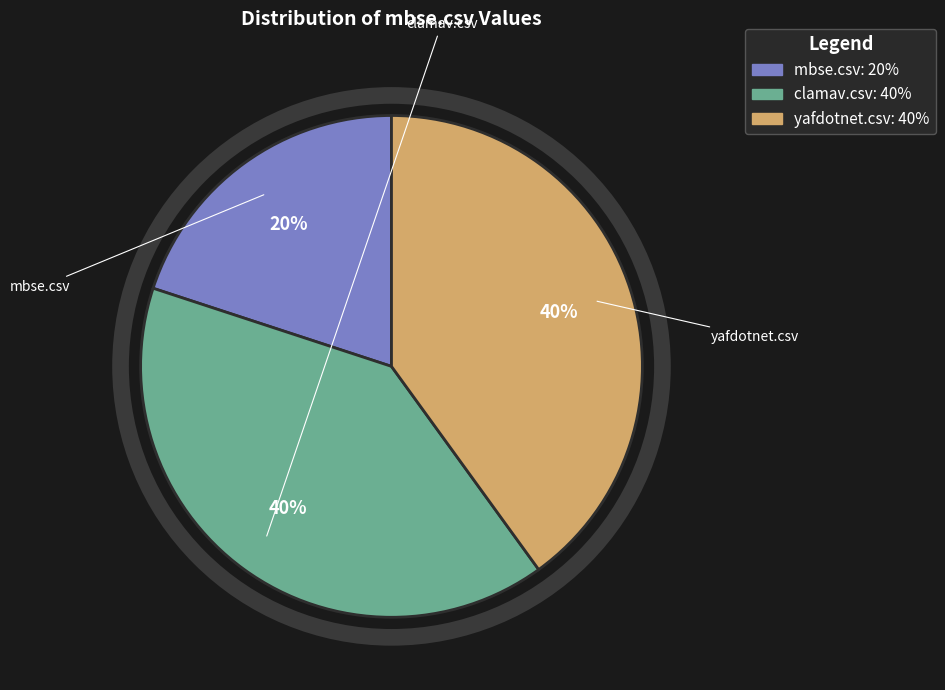

What percentage is the clamav.csv slice, to the nearest percent?

40%